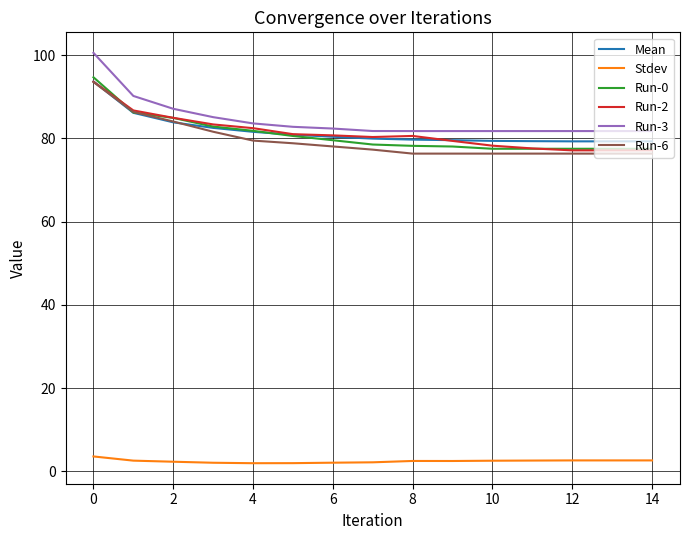

Which series has the largest range (max minus min)?

Run-3